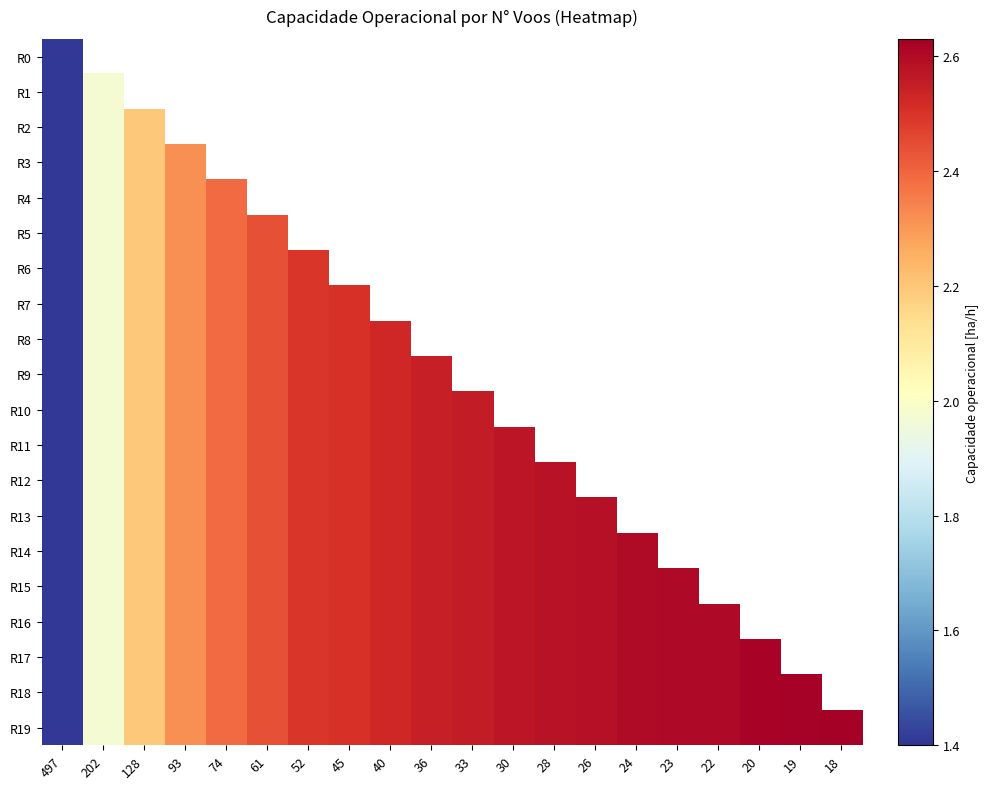

The R13 series shows 1.0 at 33. True or false?

False